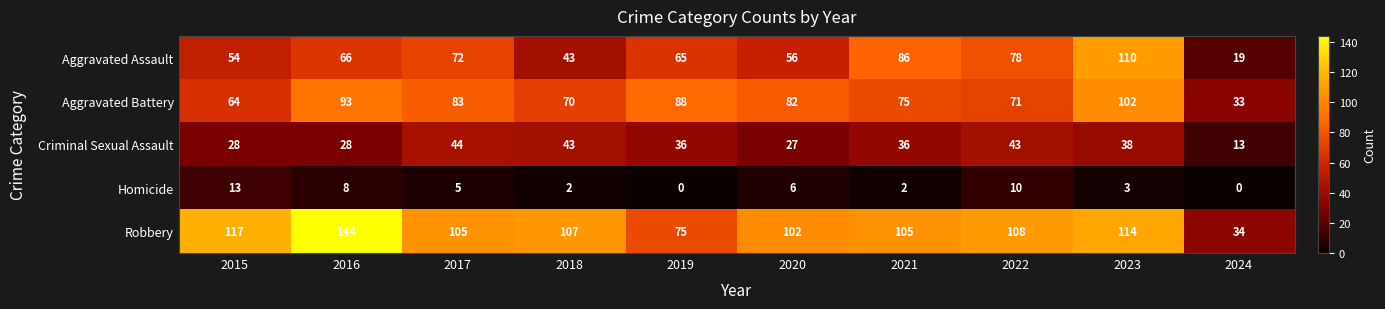

What is the greatest value displayed?

144